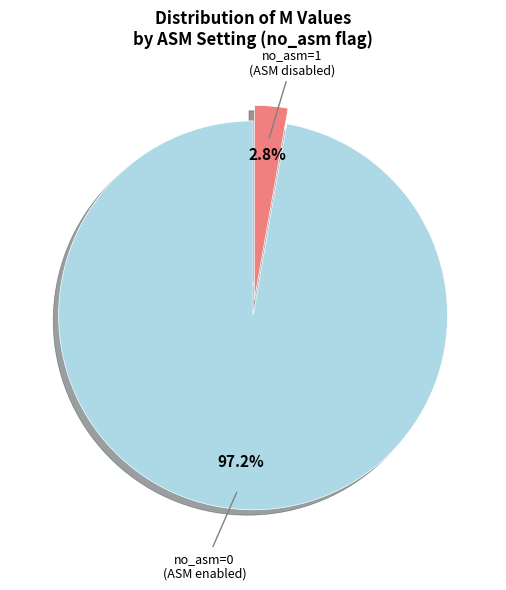

How many slices are in this pie chart?

2